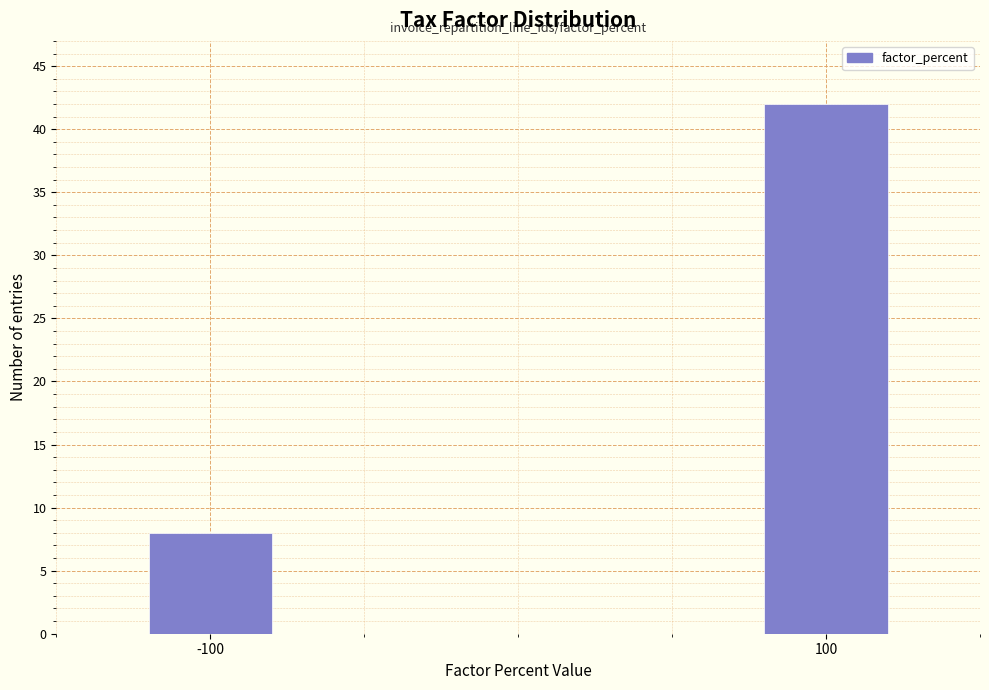

Reading right to left, list all the values displayed in this chart.

42	8